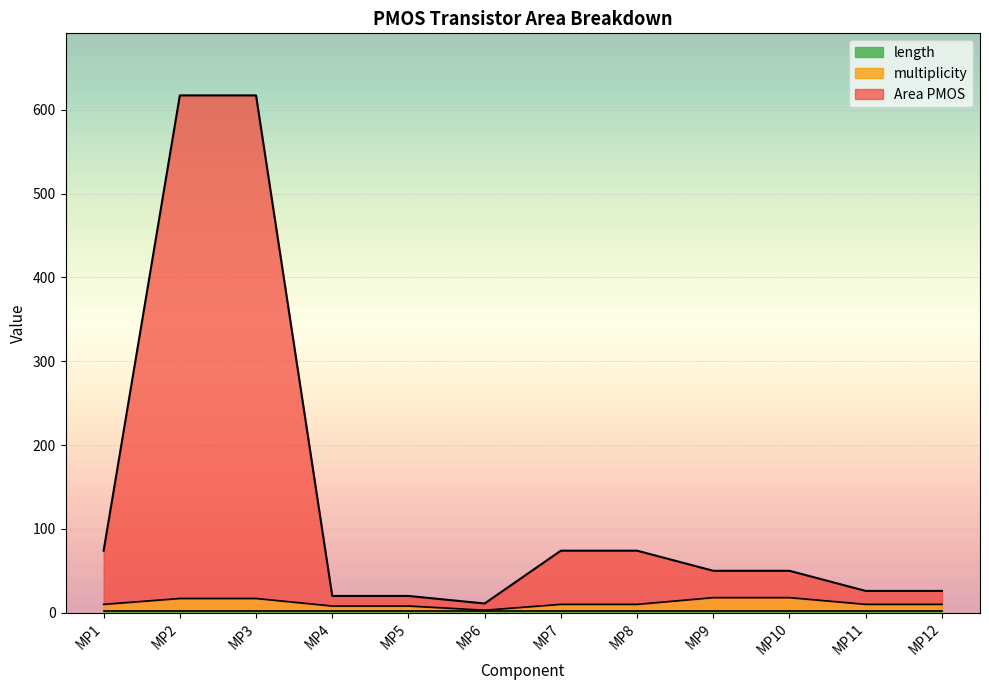

True or false: Area PMOS and multiplicity cross at least once.

False